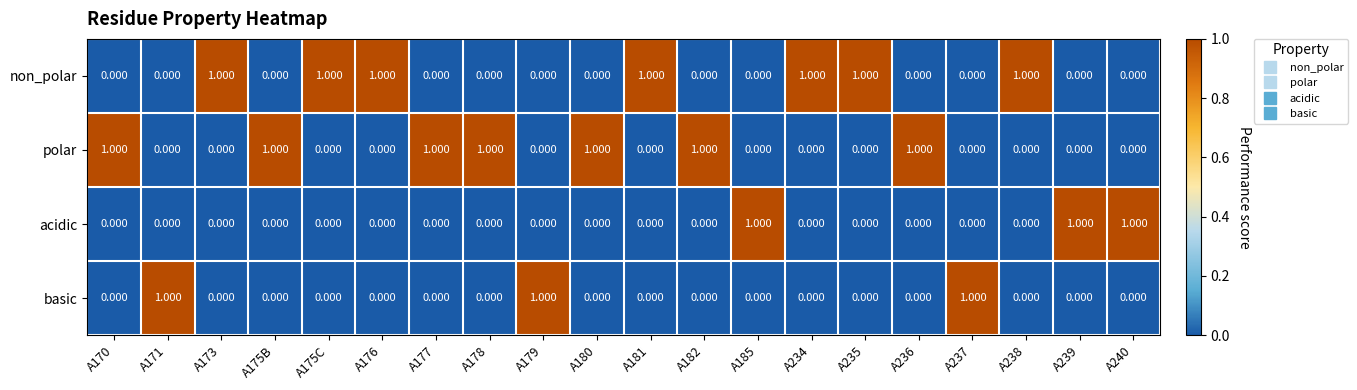

What is the spread (max minus min) of values at A182?

1